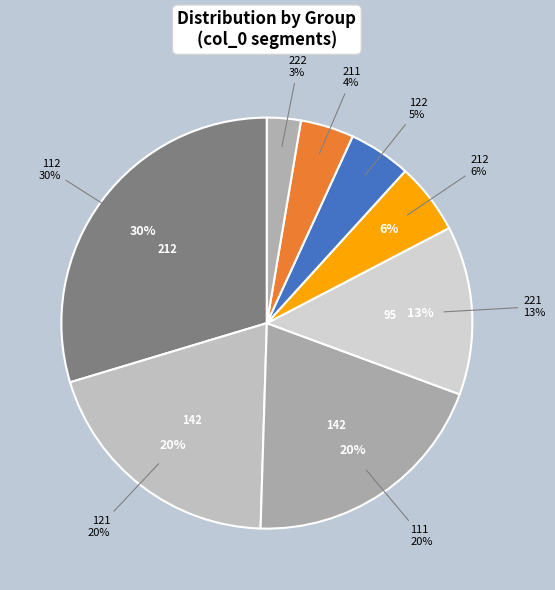

How many segments does this pie chart have?

8